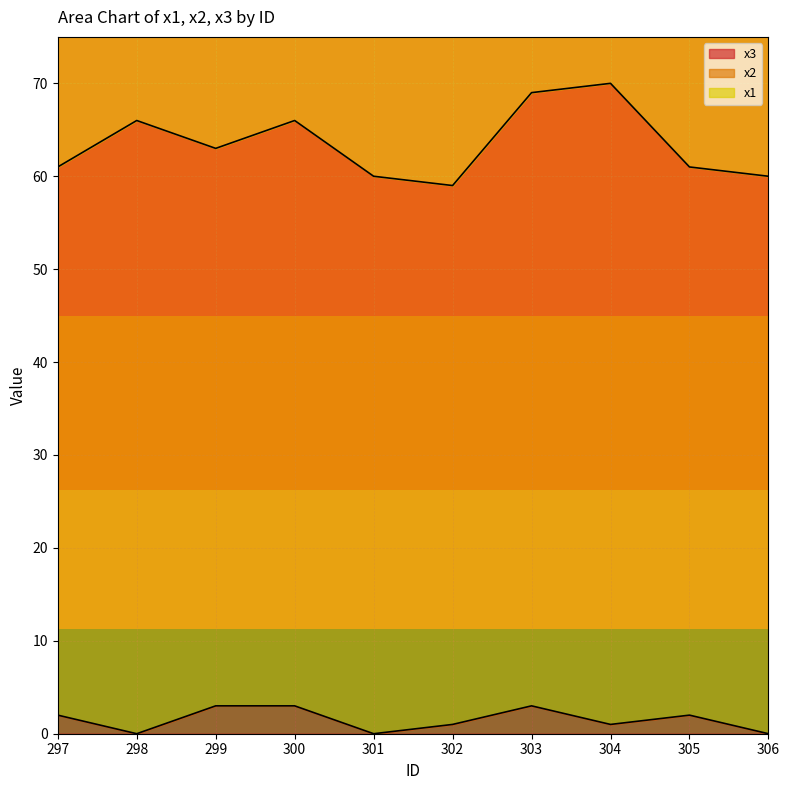

True or false: x3 has a value of 0 at 301.

True